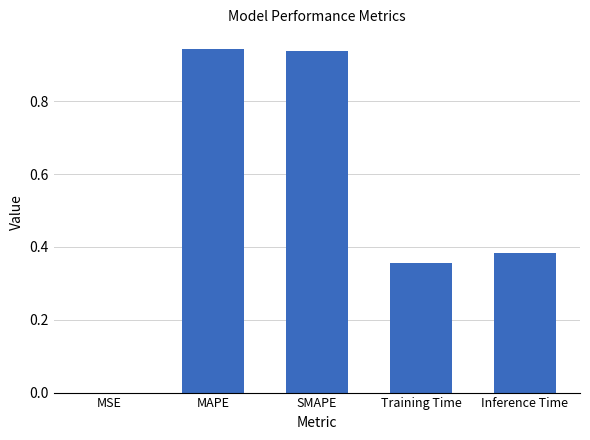

Which has a higher value, SMAPE or Inference Time?

SMAPE